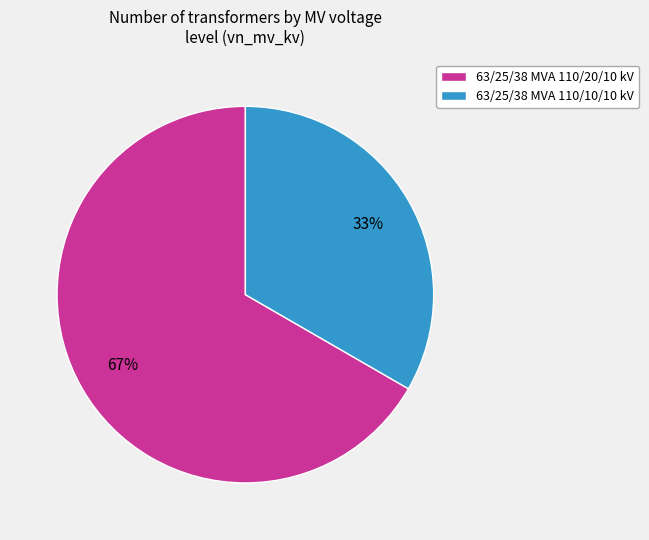

What percentage is the 63/25/38 MVA 110/10/10 kV slice, to the nearest percent?

33%